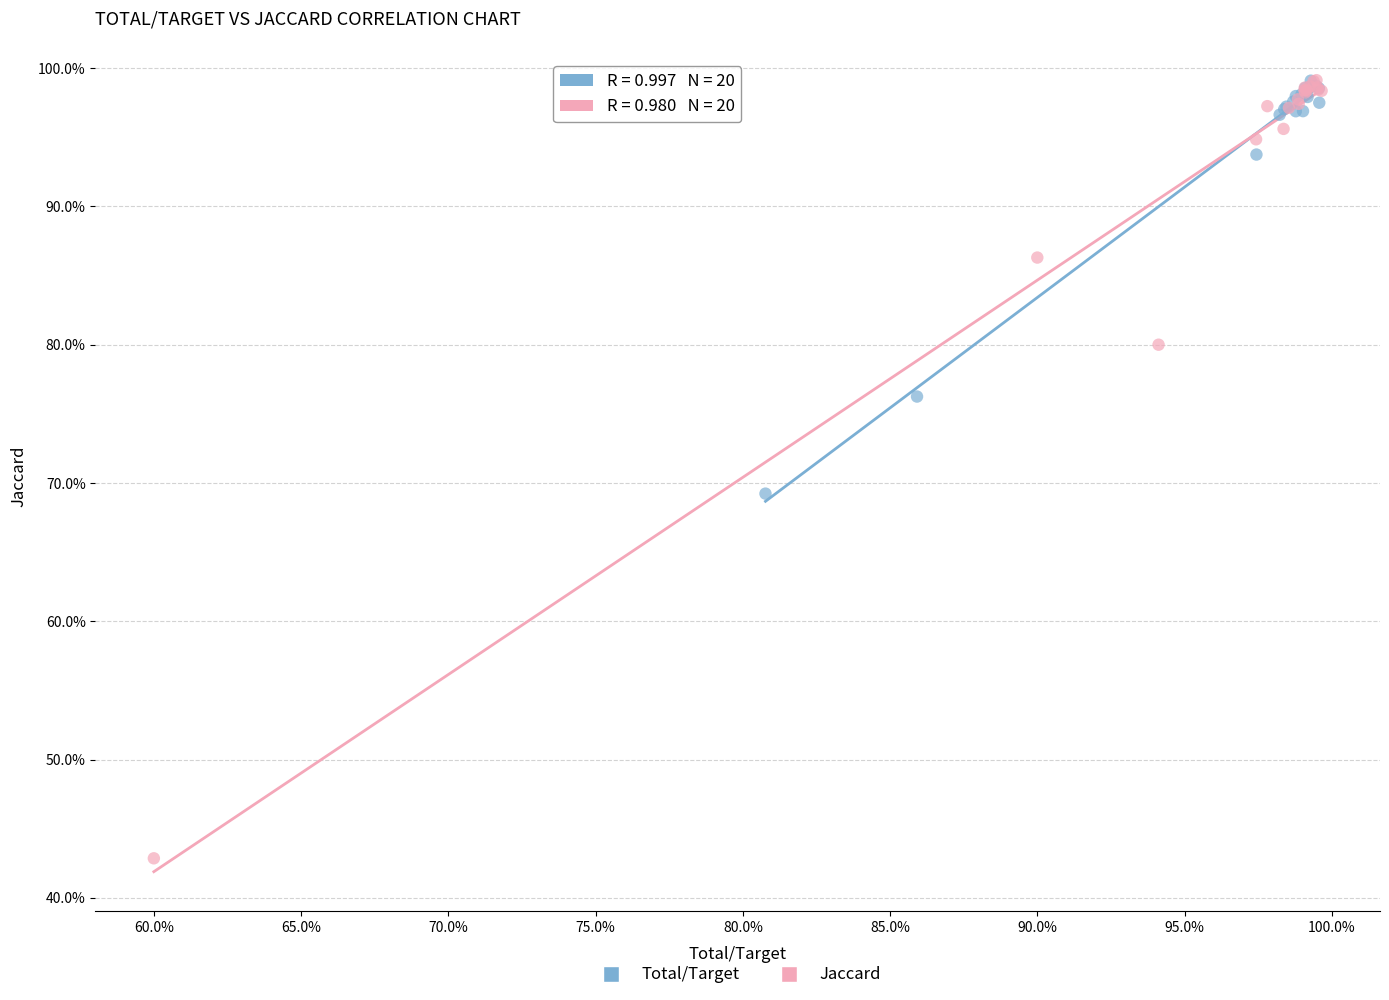

Which series has the widest spread of Y values?

Jaccard